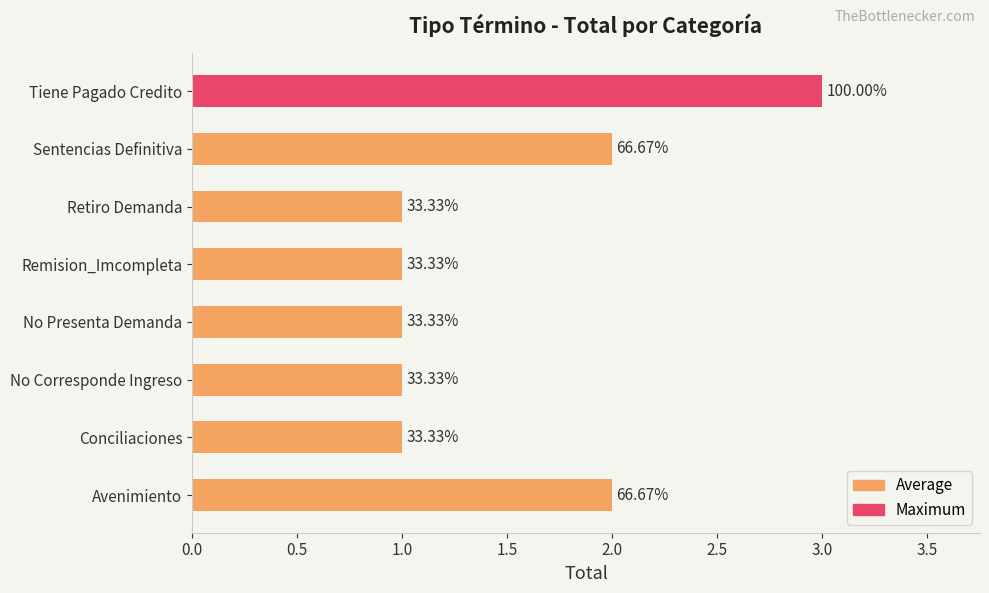

Does the chart contain any negative values?

No